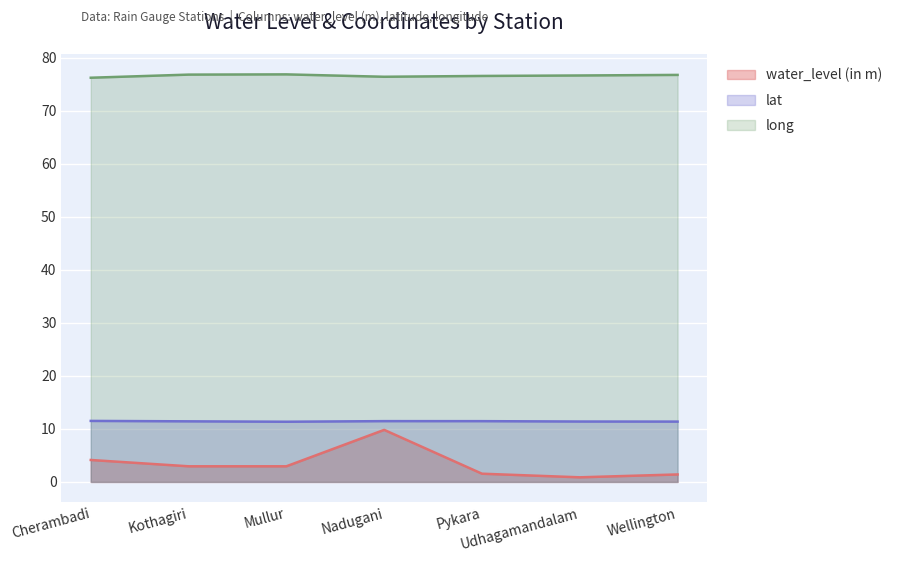

Reading left to right, what are all the values shown in this chart?

water_level (in m): 4.1	3.0	3.0	9.8	1.6	0.9	1.4
lat: 11.5	11.4	11.4	11.5	11.5	11.4	11.4
long: 76.3	76.9	76.9	76.5	76.6	76.7	76.8